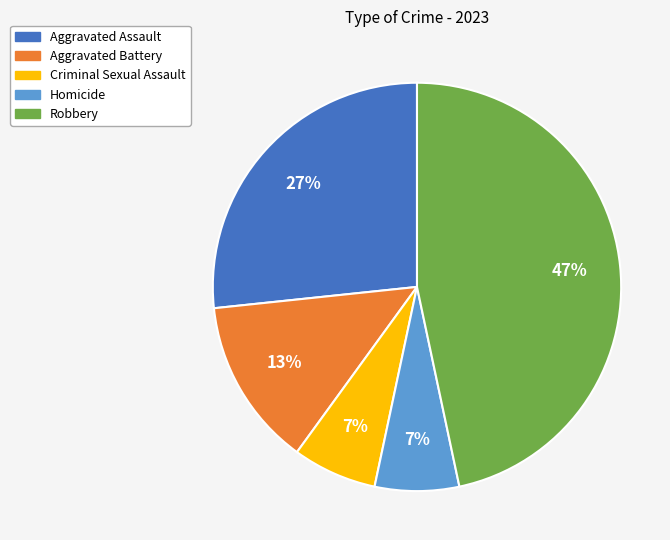

Combined, do Aggravated Assault and Robbery account for over 50%?

Yes